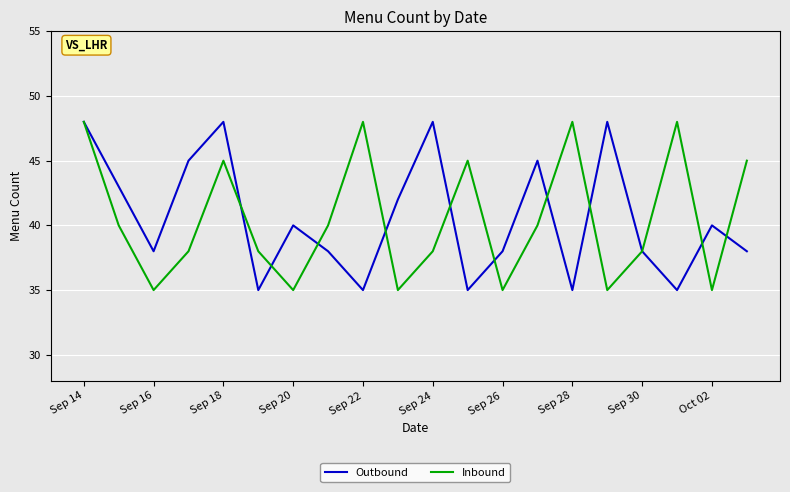

What is the maximum value for Outbound?

48